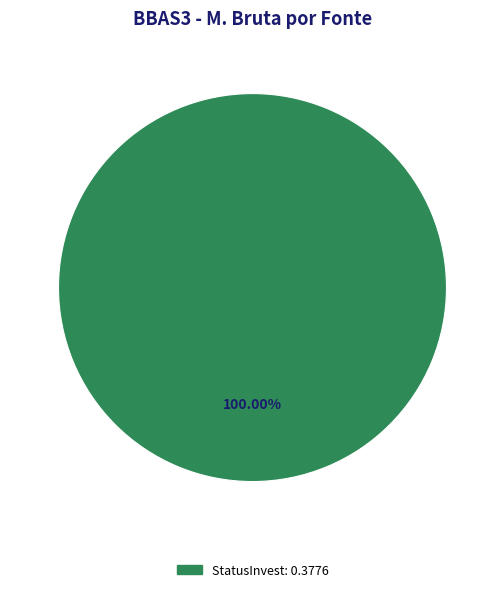

Count the number of slices in the pie.

1